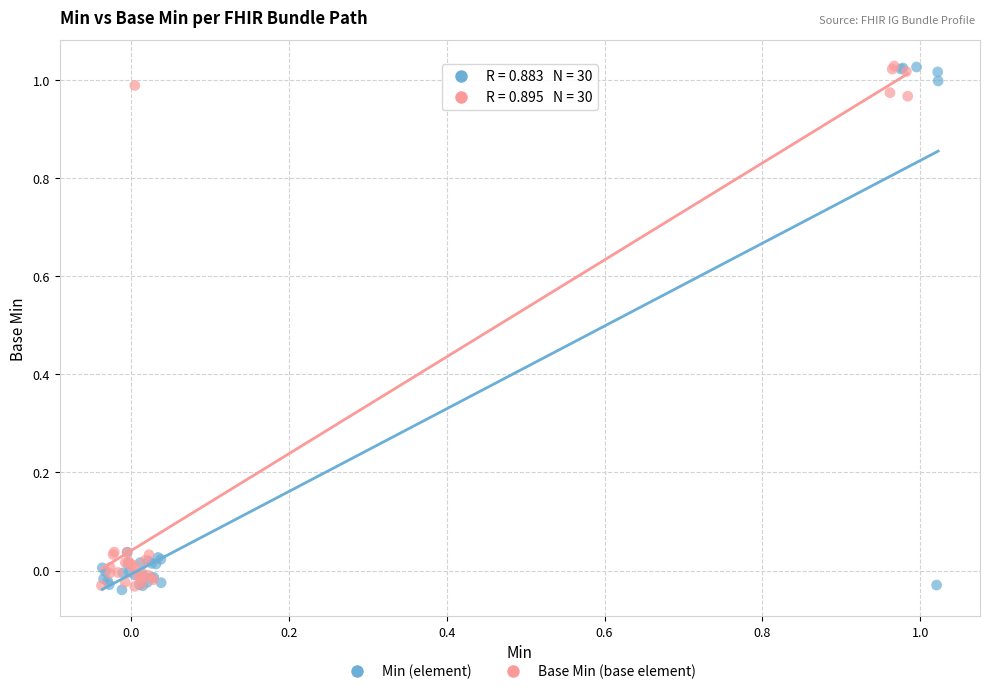

What are all the series names shown in the legend?

Min (element), Base Min (base element)